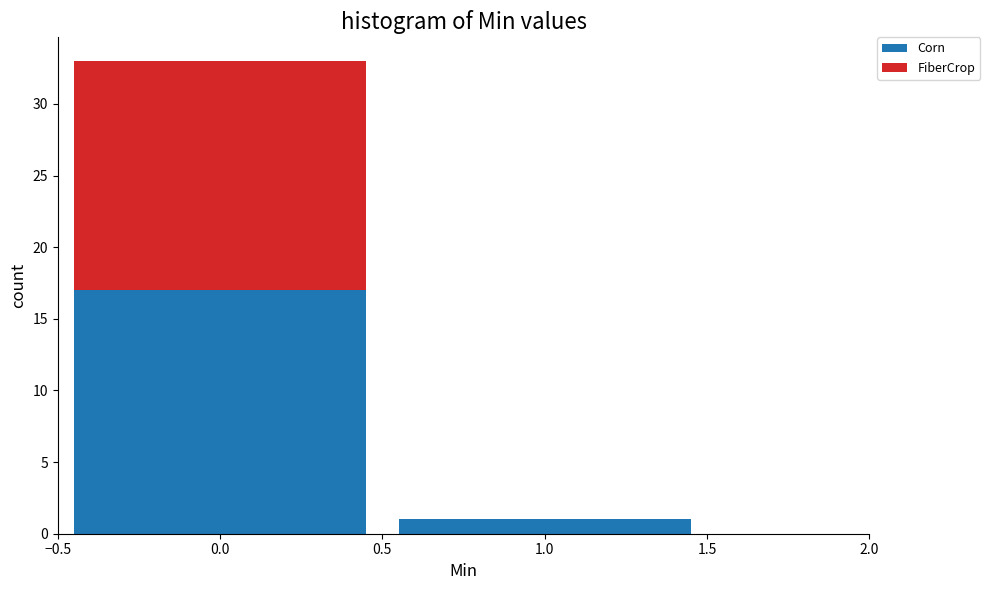

Reading left to right, transcribe this chart: for each stacked bar, give the range it covers on the x-axis and its total height. The values are not printed on the chart, so give them approximately, as read against the axis.

-0.5 to 0.5: 33
0.5 to 1.5: 1